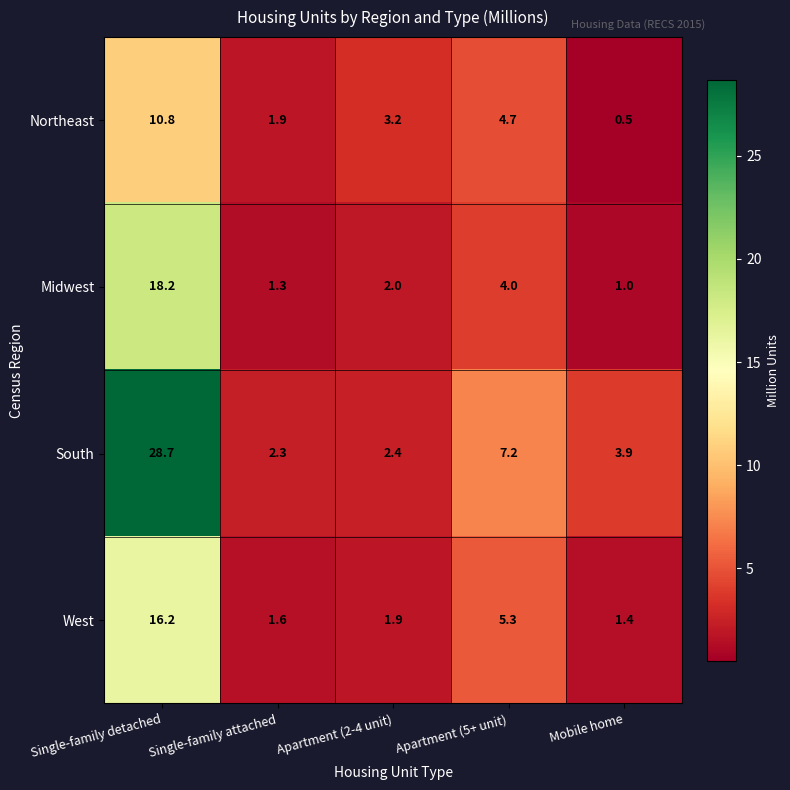

The value of West at Apartment (5+ unit) is 7.2. True or false?

False